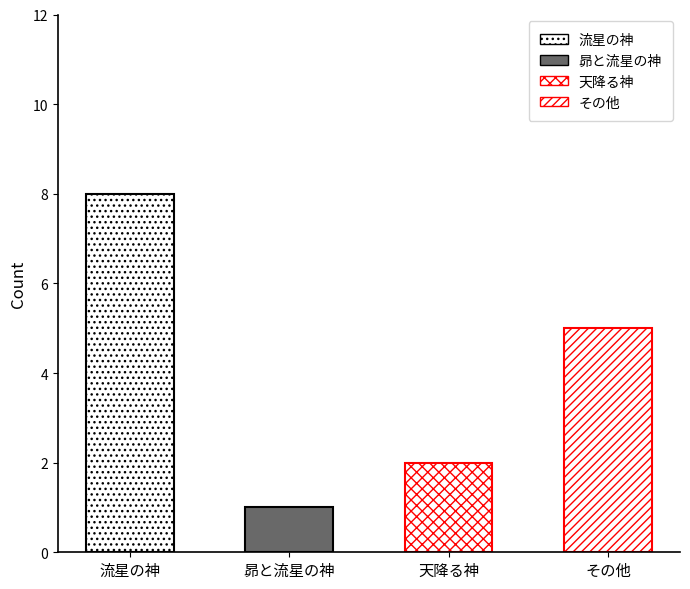

The chart shows a value of 5 at その他. True or false?

True